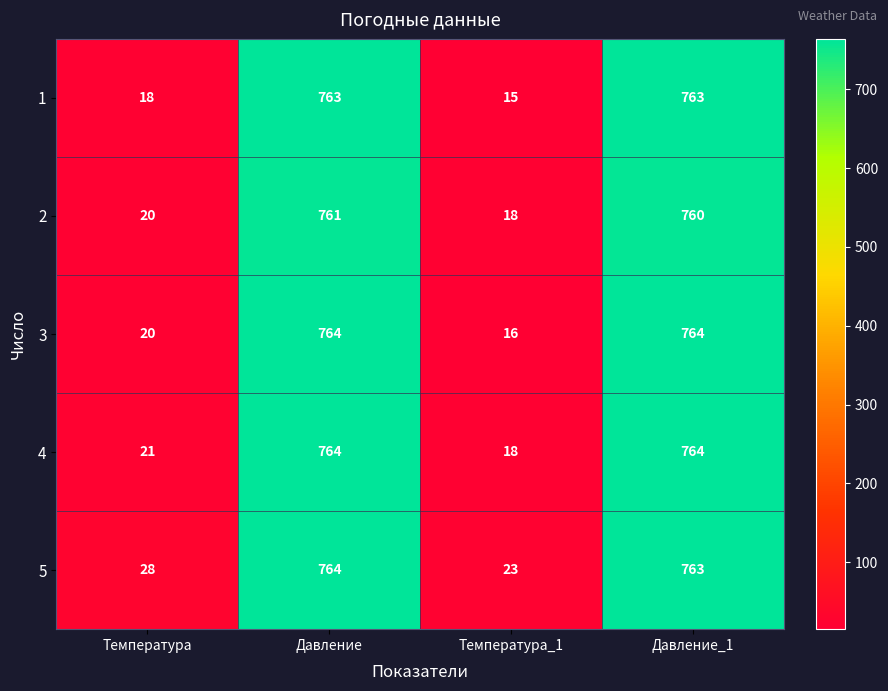

Reading left to right, transcribe all the data shown in this chart.

1: Температура=18	Давление=763	Температура_1=15	Давление_1=763
2: Температура=20	Давление=761	Температура_1=18	Давление_1=760
3: Температура=20	Давление=764	Температура_1=16	Давление_1=764
4: Температура=21	Давление=764	Температура_1=18	Давление_1=764
5: Температура=28	Давление=764	Температура_1=23	Давление_1=763